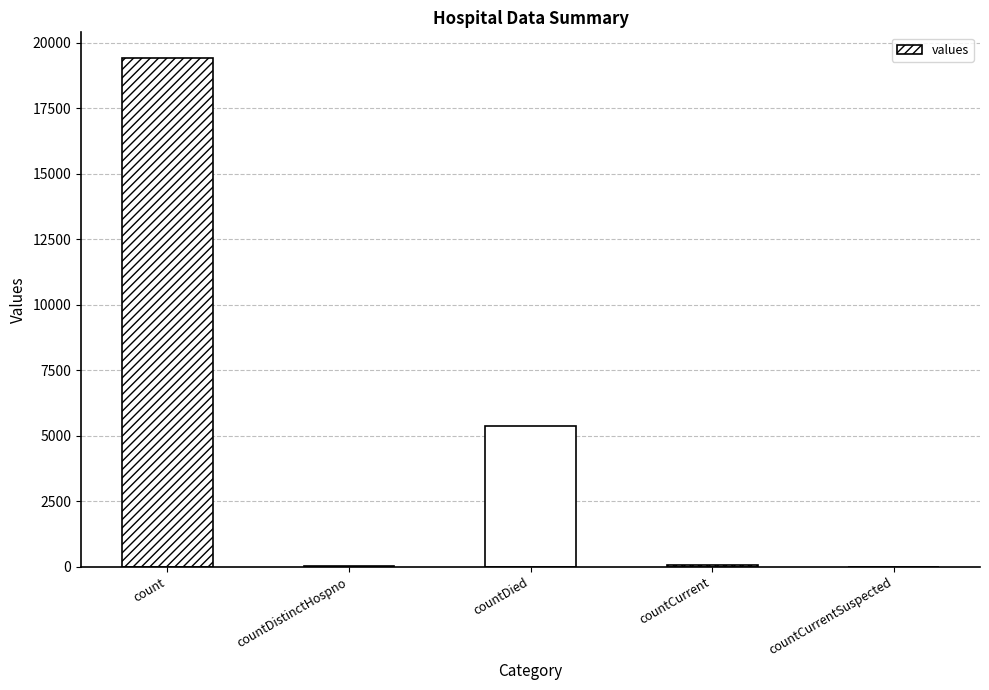

What is the maximum value shown in the chart?

19420